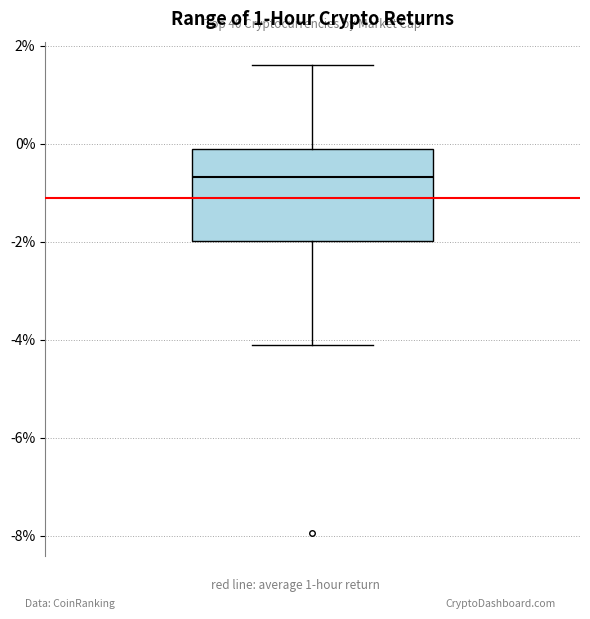

Read this box plot against the y-axis: the position of the median line, the range covered by the box, and the ends of both whiskers. The values are not printed on the chart, so give them approximately, as read against the axis.

median -0.6, box -2.0 to 0.0, whiskers -4.0 to 1.6